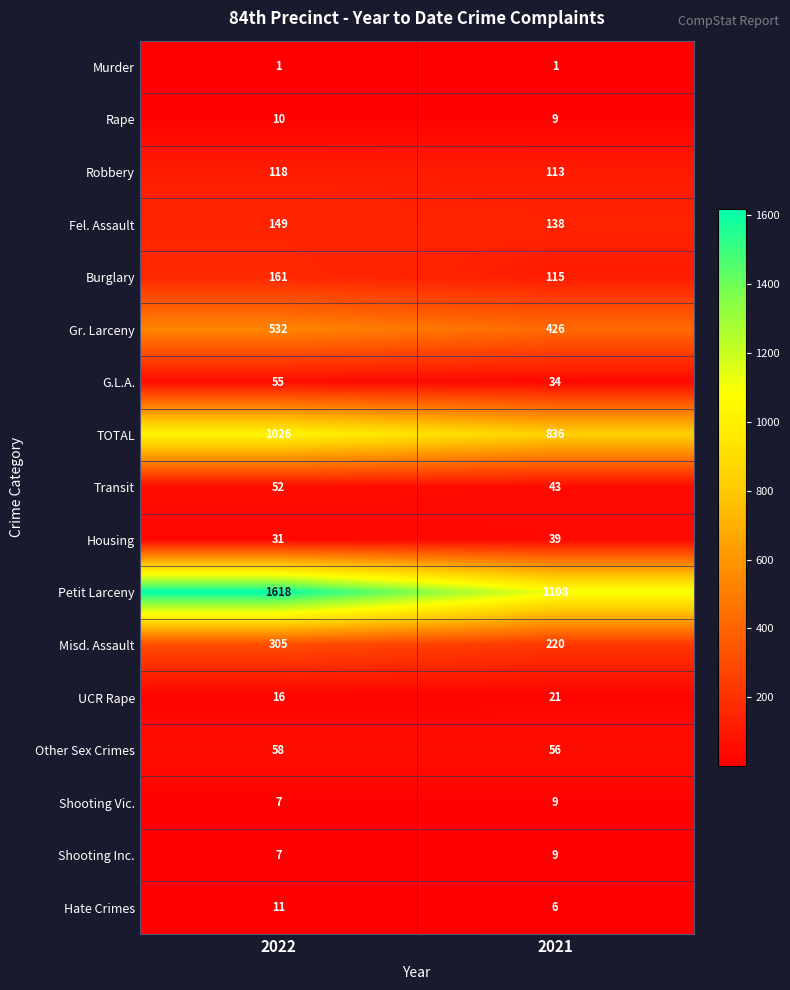

What is the sum of the Other Sex Crimes values at 2022 and 2021?

114